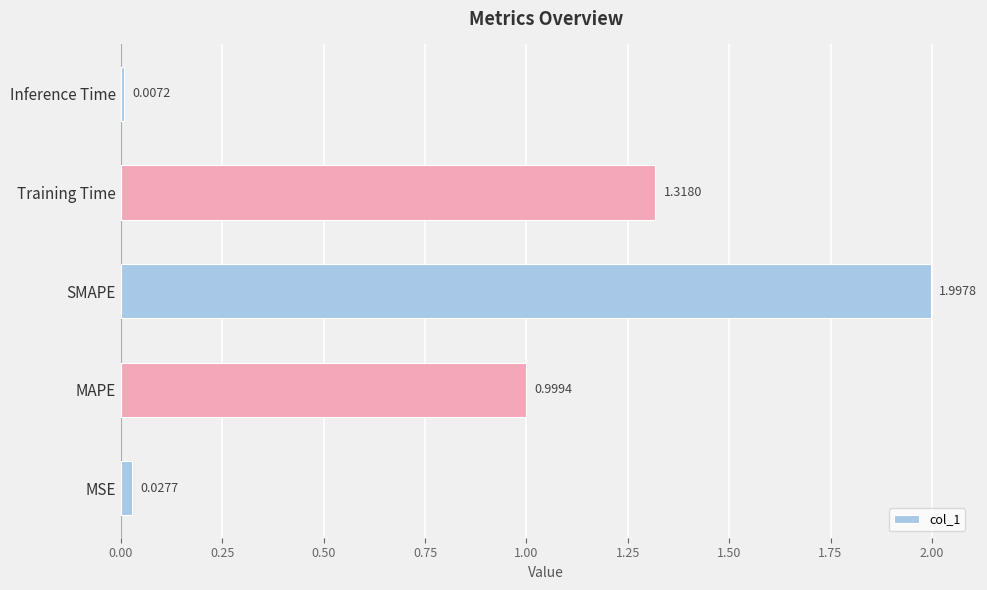

Does the chart contain any negative values?

No